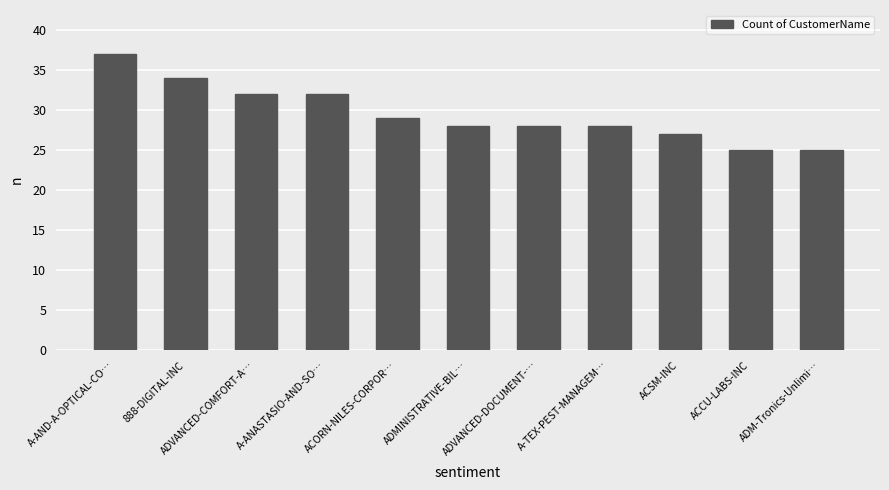

Reading left to right, transcribe all the data shown in this chart.

A-AND-A-OPTICAL-CO…=37	888-DIGITAL-INC=34	ADVANCED-COMFORT-A…=32	A-ANASTASIO-AND-SO…=32	ACORN-NILES-CORPOR…=29	ADMINISTRATIVE-BIL…=28	ADVANCED-DOCUMENT-…=28	A-TEX-PEST-MANAGEM…=28	ACSM-INC=27	ACCU-LABS-INC=25	ADM-Tronics-Unlimi…=25